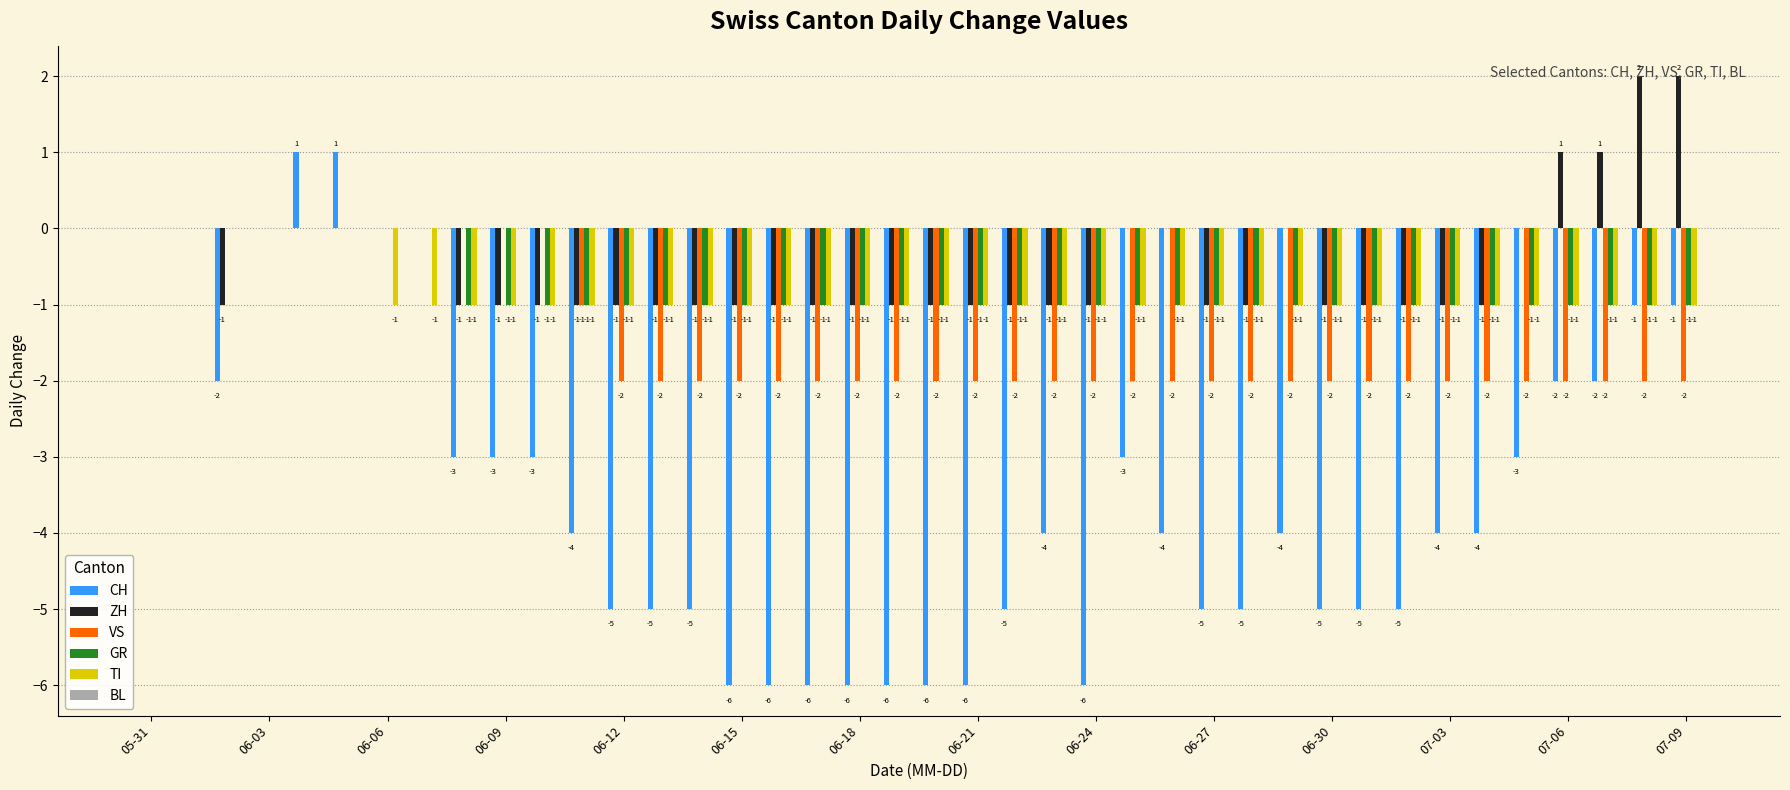

What is the sum of all ZH values?

-19